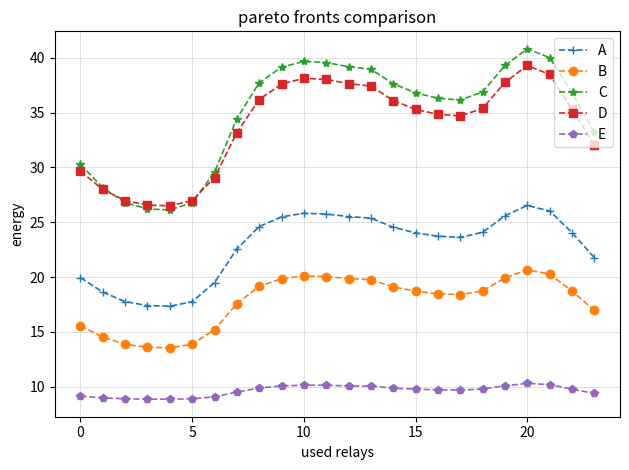

What is the greatest value displayed?

40.8